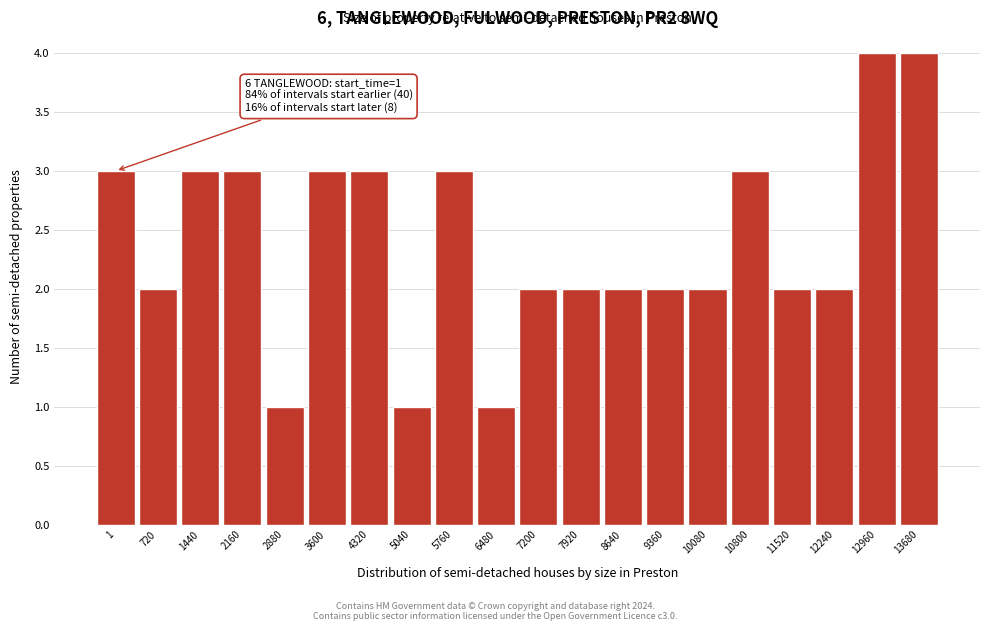

Reading left to right, list all the values displayed in this chart.

3	2	3	3	1	3	3	1	3	1	2	2	2	2	2	3	2	2	4	4